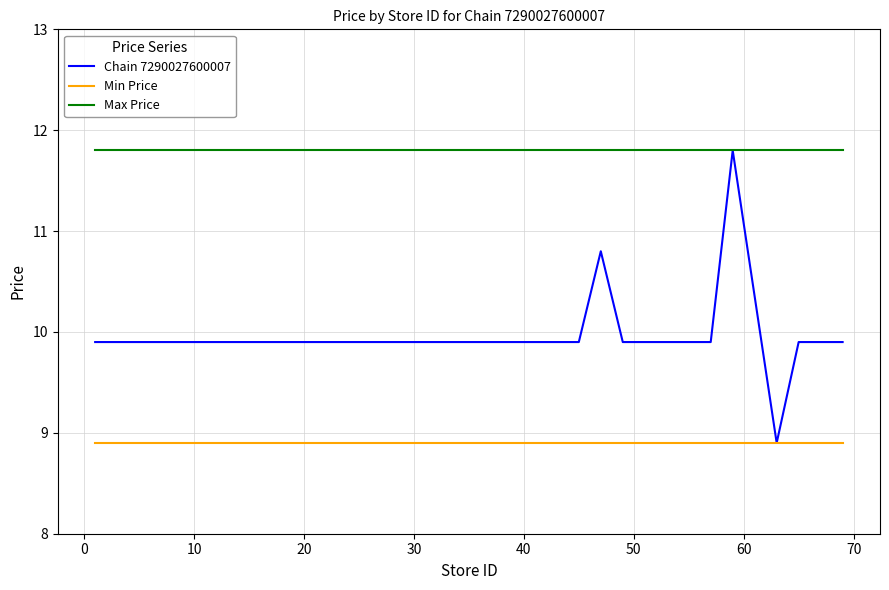

Which series has the largest total across all categories?

Max Price